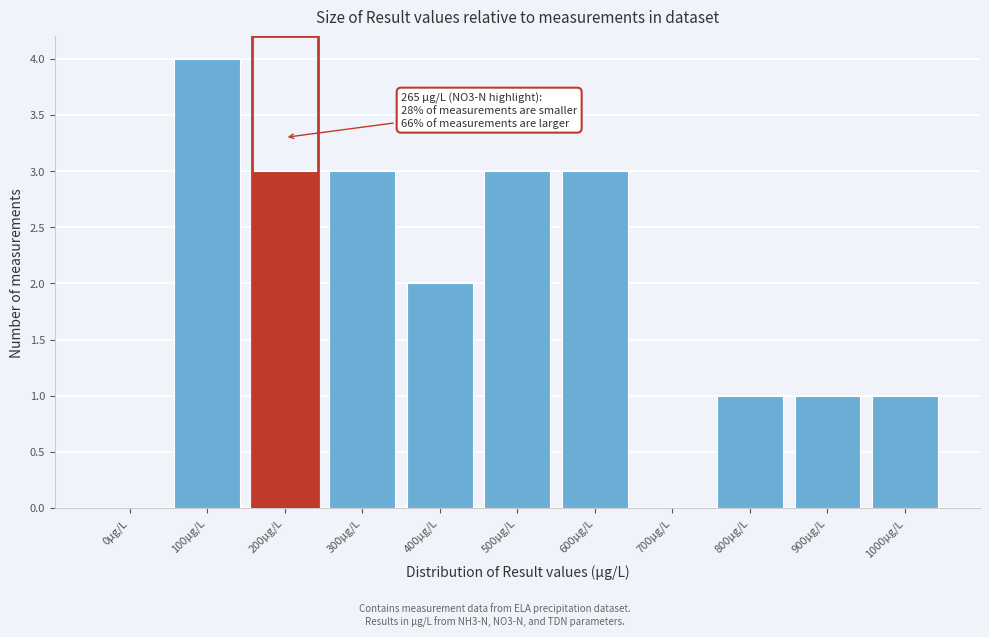

Reading left to right, list all the values displayed in this chart.

0µg/L=0	100µg/L=4	200µg/L=3	300µg/L=3	400µg/L=2	500µg/L=3	600µg/L=3	700µg/L=0	800µg/L=1	900µg/L=1	1000µg/L=1